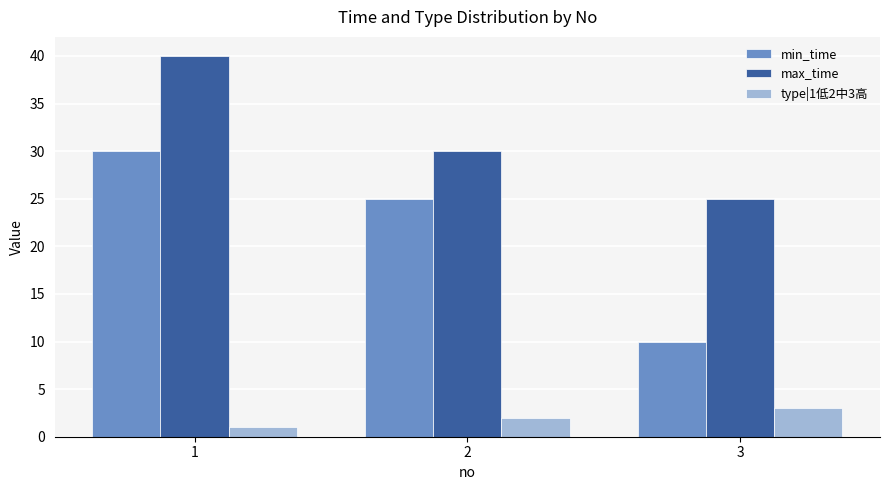

Rank the categories by type|1低2中3高 value from highest to lowest.

3, 2, 1